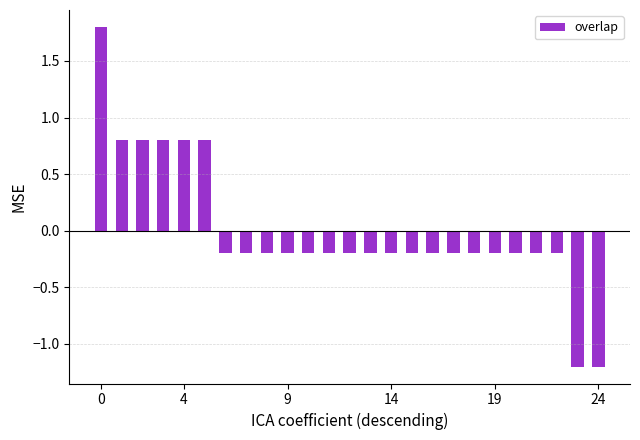

What is the minimum value shown in the chart?

-1.2